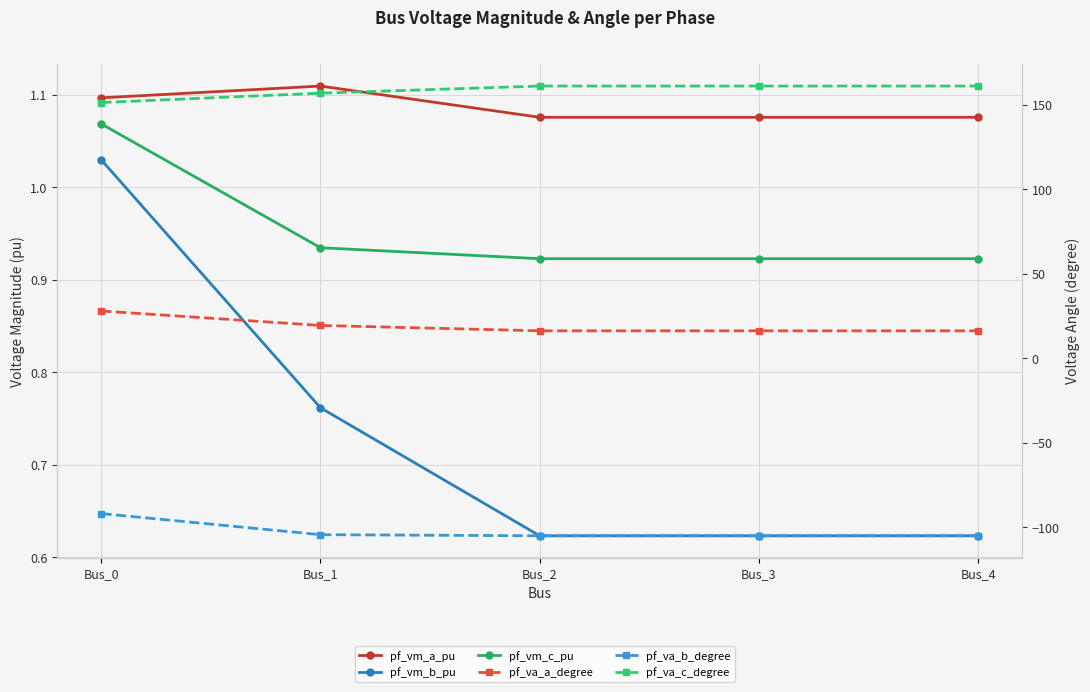

What is the minimum value shown in the chart?

-104.9